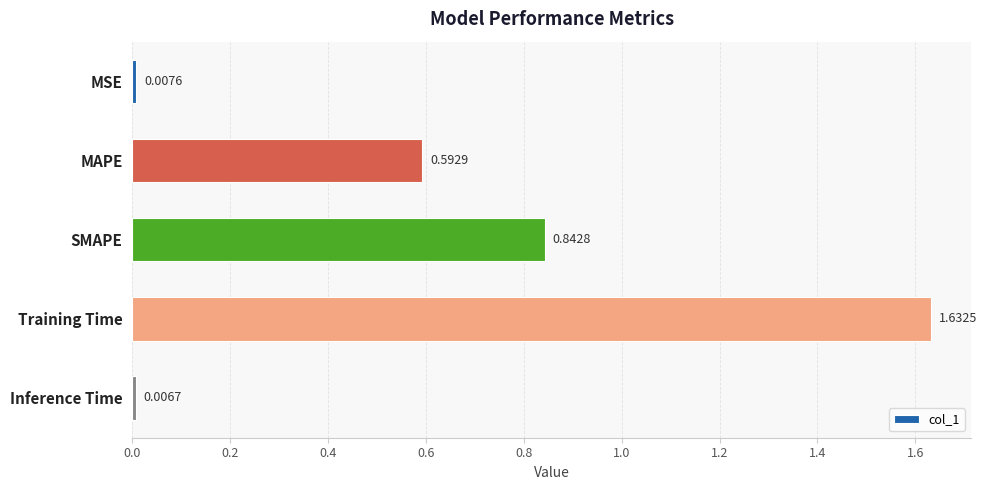

At which label is the value closest to 0?

Inference Time